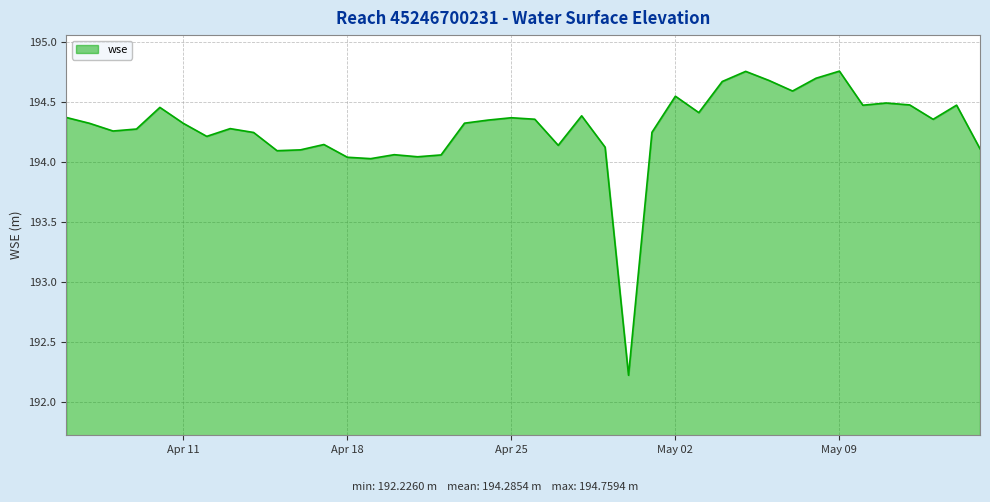

What is the difference between the maximum and minimum values?

2.5